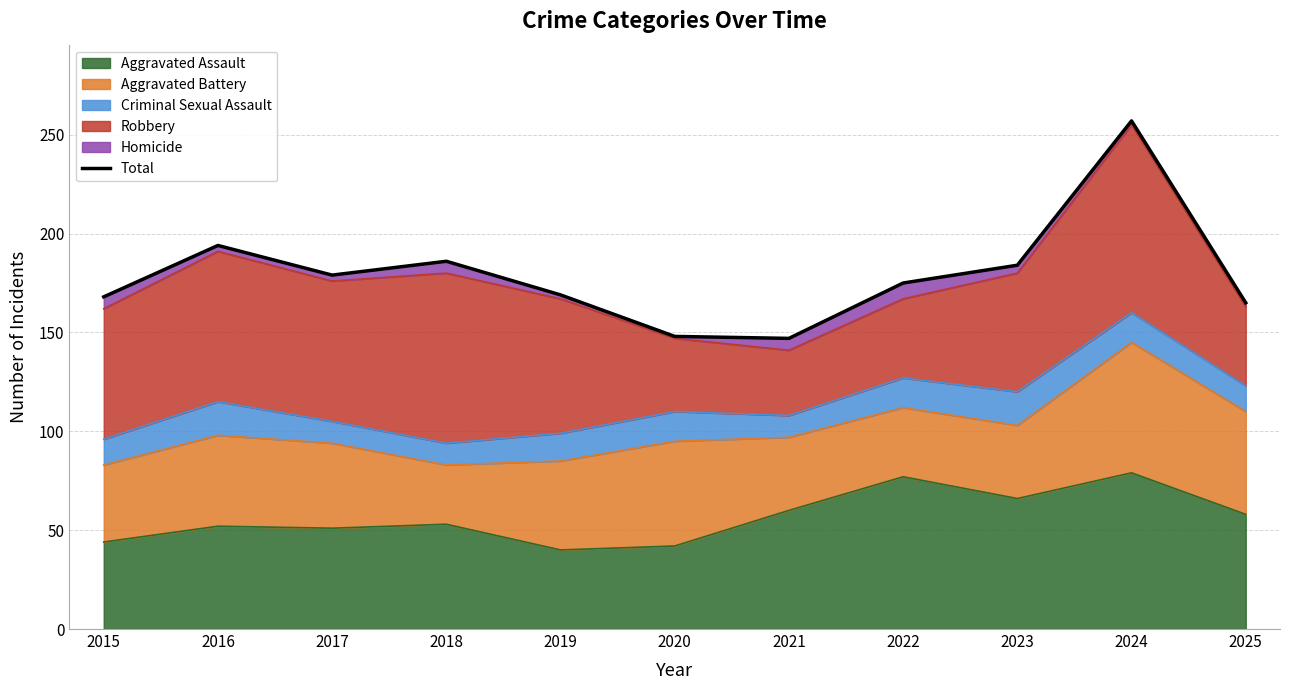

Count the number of values greater than 175.

5